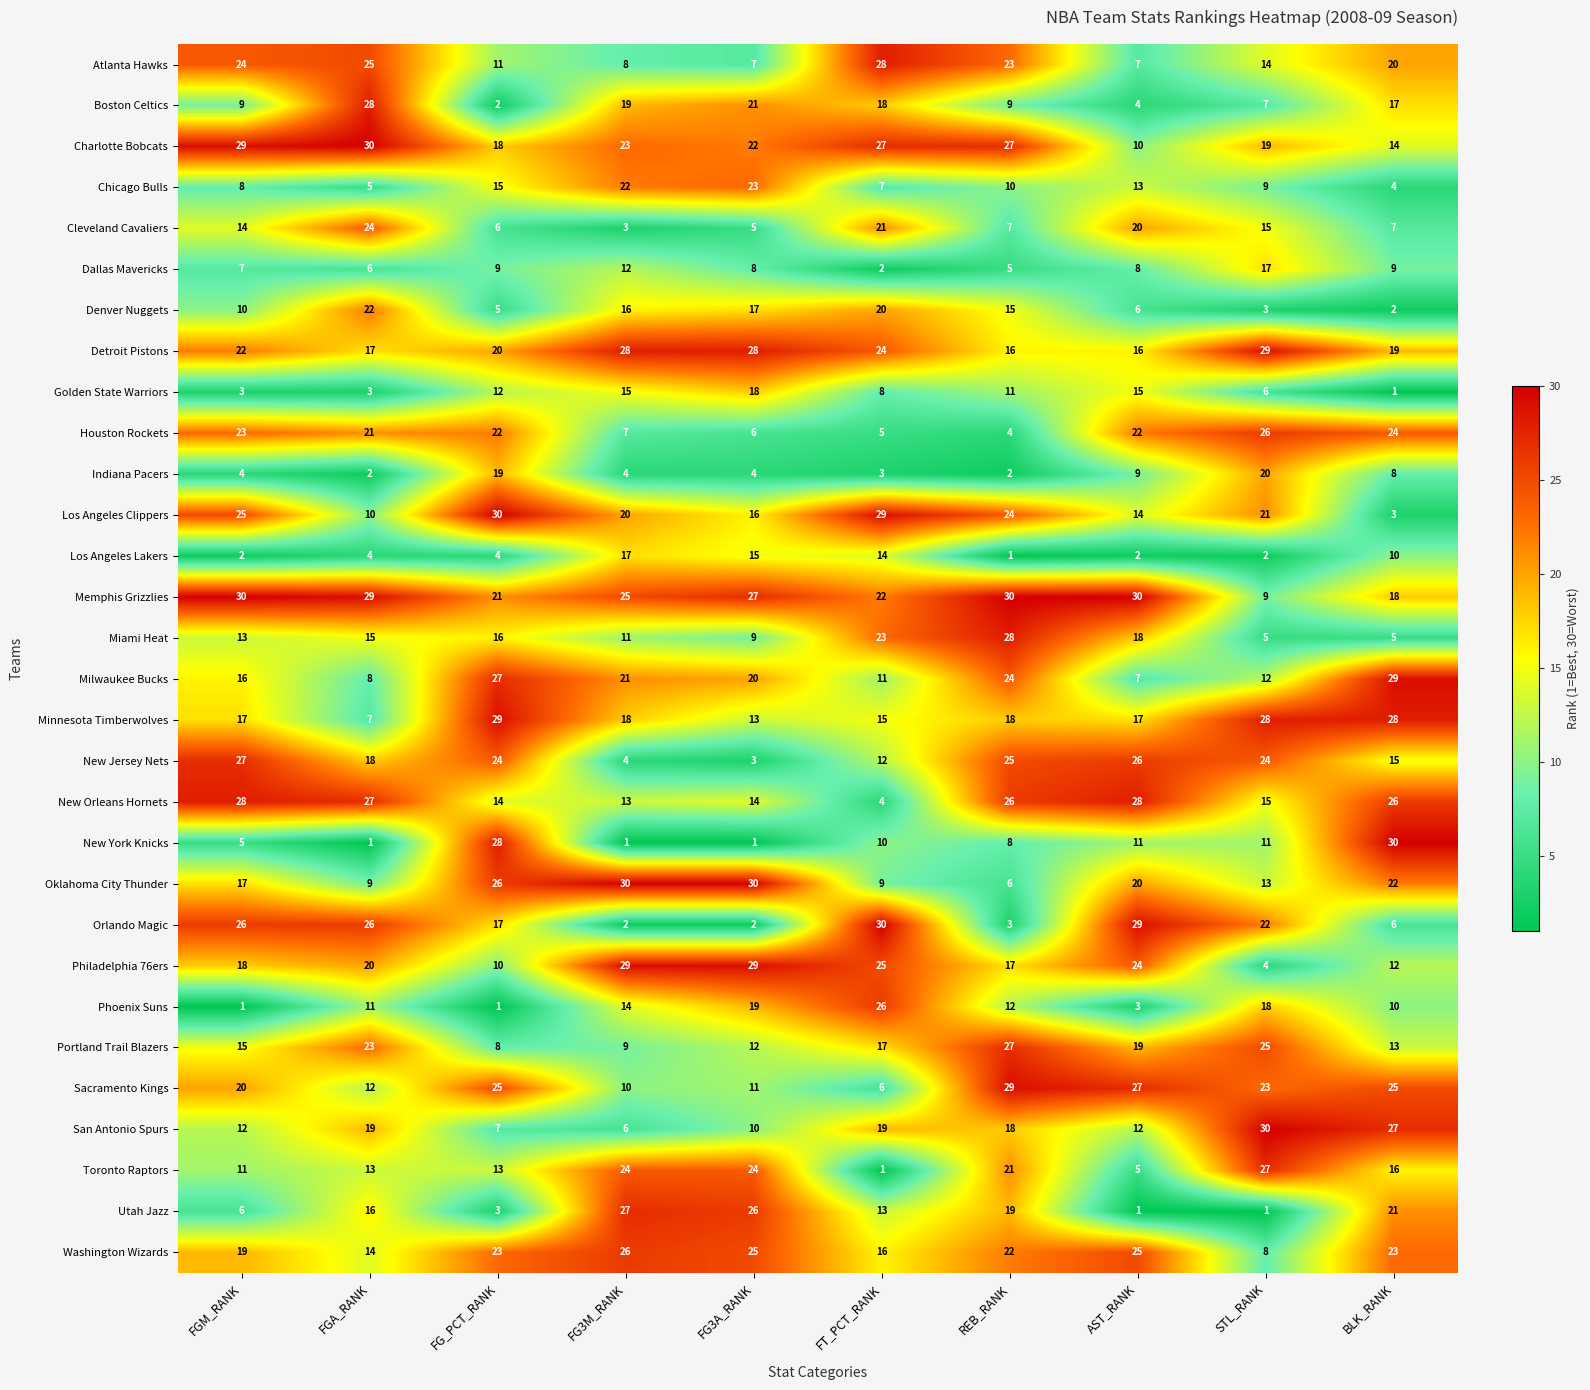

Rank the series at FG3A_RANK from highest to lowest value.

Oklahoma City Thunder, Philadelphia 76ers, Detroit Pistons, Memphis Grizzlies, Utah Jazz, Washington Wizards, Toronto Raptors, Chicago Bulls, Charlotte Bobcats, Boston Celtics, Milwaukee Bucks, Phoenix Suns, Golden State Warriors, Denver Nuggets, Los Angeles Clippers, Los Angeles Lakers, New Orleans Hornets, Minnesota Timberwolves, Portland Trail Blazers, Sacramento Kings, San Antonio Spurs, Miami Heat, Dallas Mavericks, Atlanta Hawks, Houston Rockets, Cleveland Cavaliers, Indiana Pacers, New Jersey Nets, Orlando Magic, New York Knicks